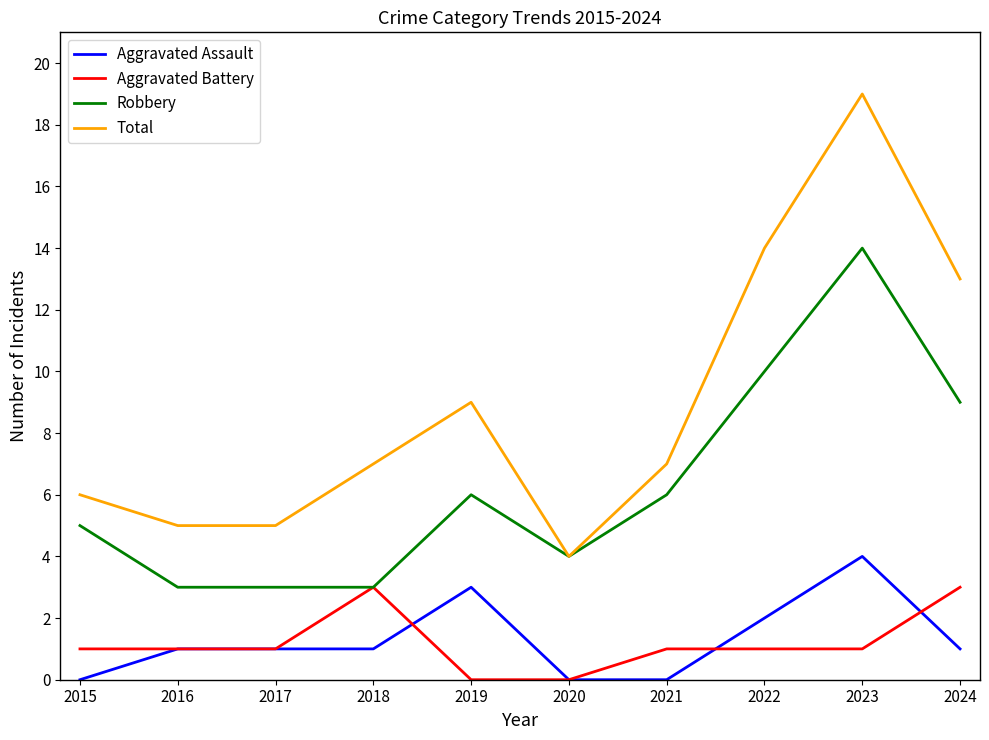

The Robbery series shows 3 at 2017. True or false?

True